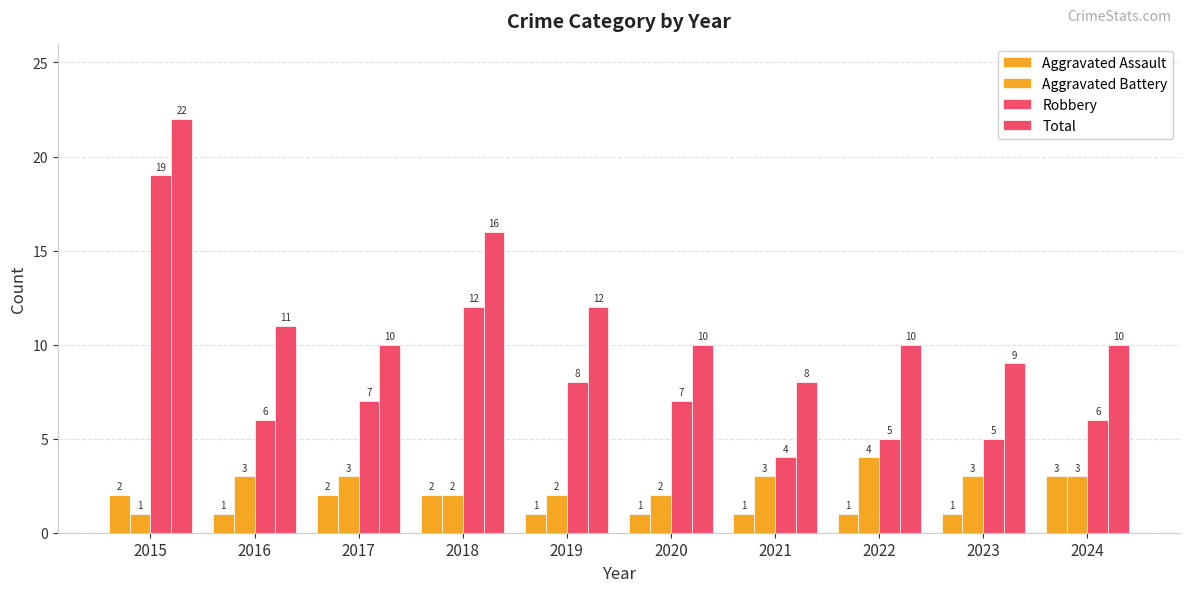

Which series has the largest total across all categories?

Total